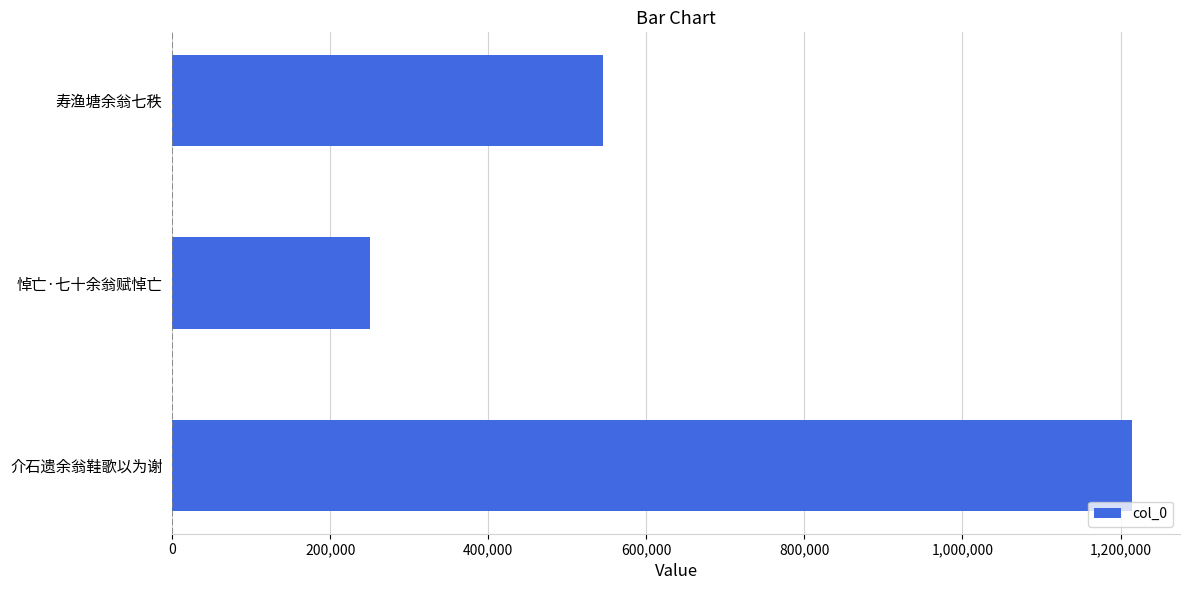

List the labels in order of value, smallest first.

悼亡·七十余翁赋悼亡, 寿渔塘余翁七秩, 介石遗余翁鞋歌以为谢